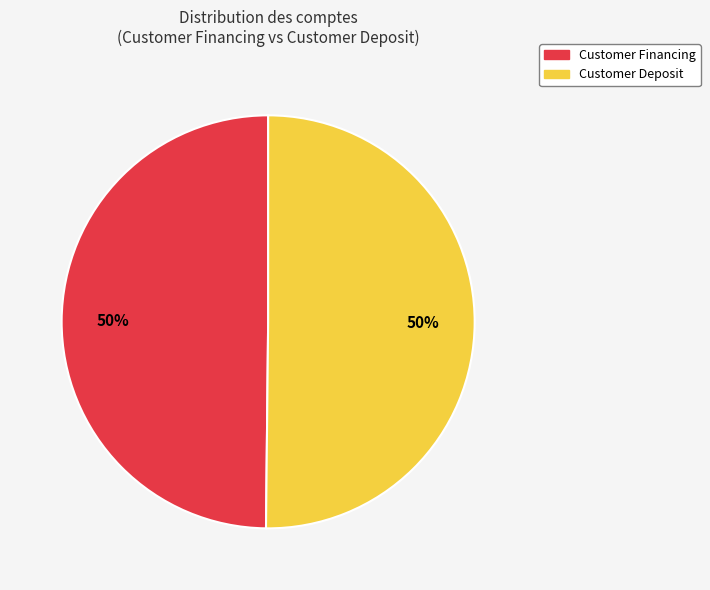

True or false: Customer Financing accounts for 38% of the total.

False